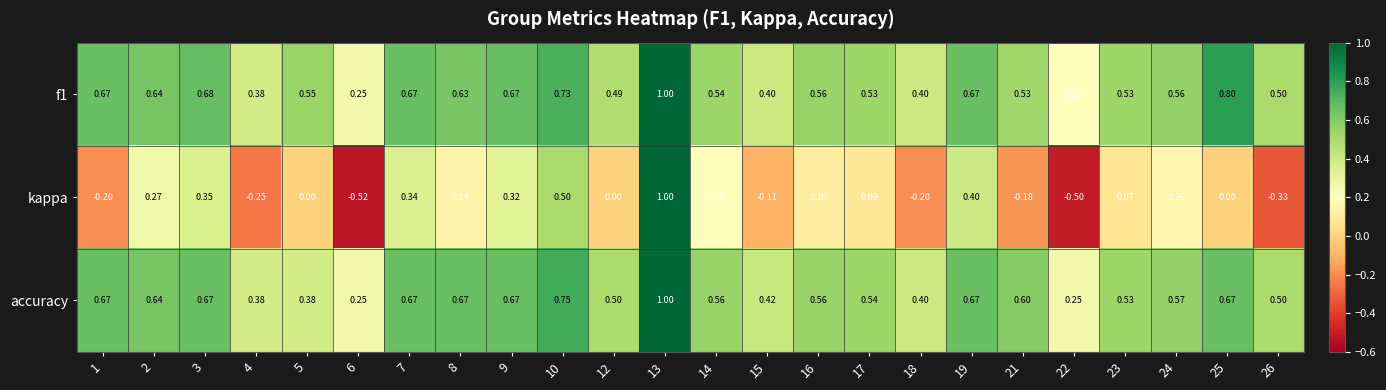

Which series has the widest spread of values?

kappa